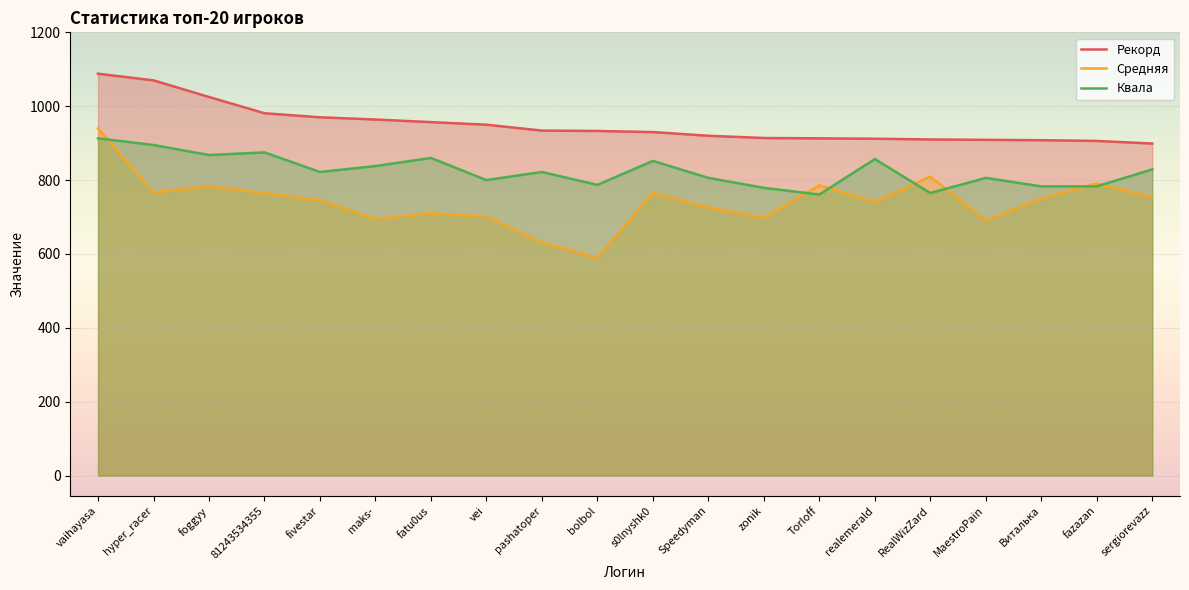

What is the sum of all Средняя values?

14833.8